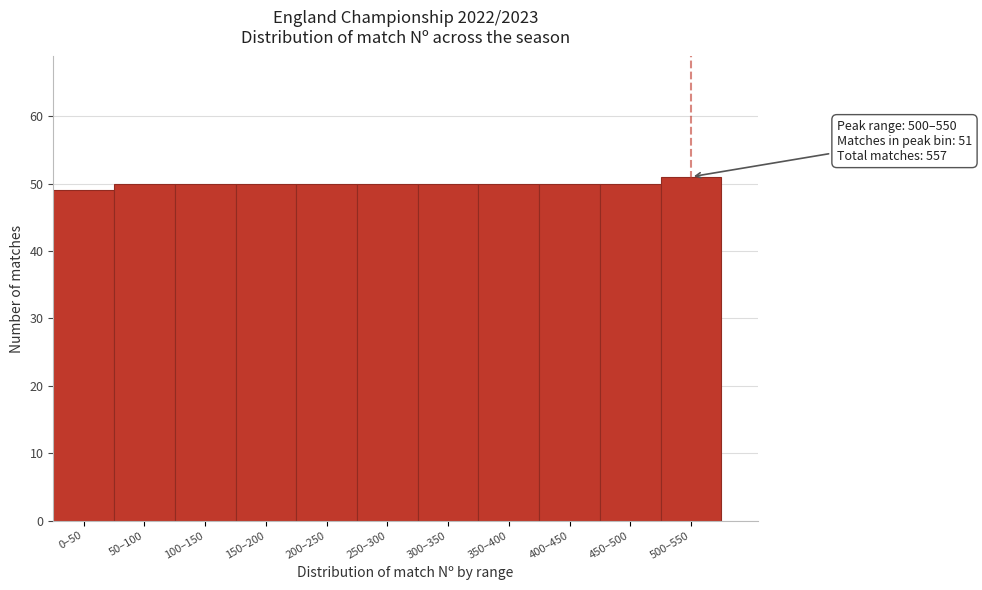

Reading left to right, extract all data points from this chart.

49	50	50	50	50	50	50	50	50	50	51